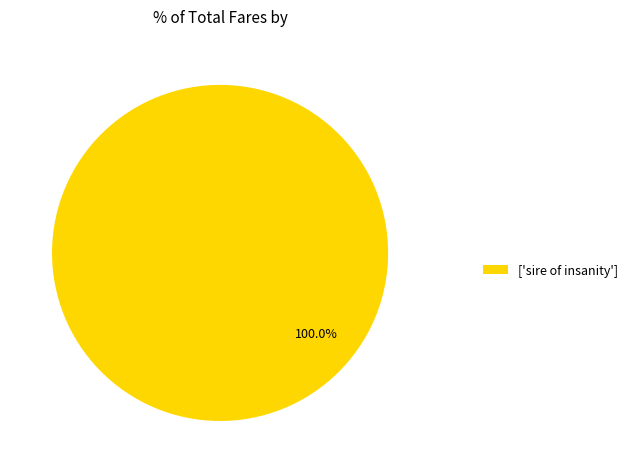

Which slice represents more than half of the pie?

['sire of insanity']